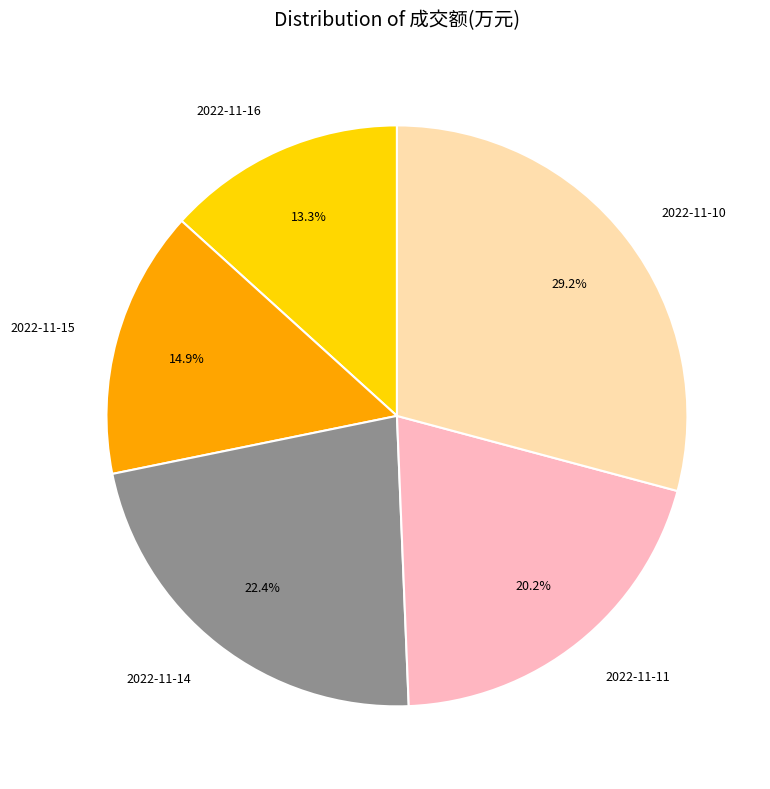

To the nearest percent, what is the combined percentage of 2022-11-14 and 2022-11-16?

36%